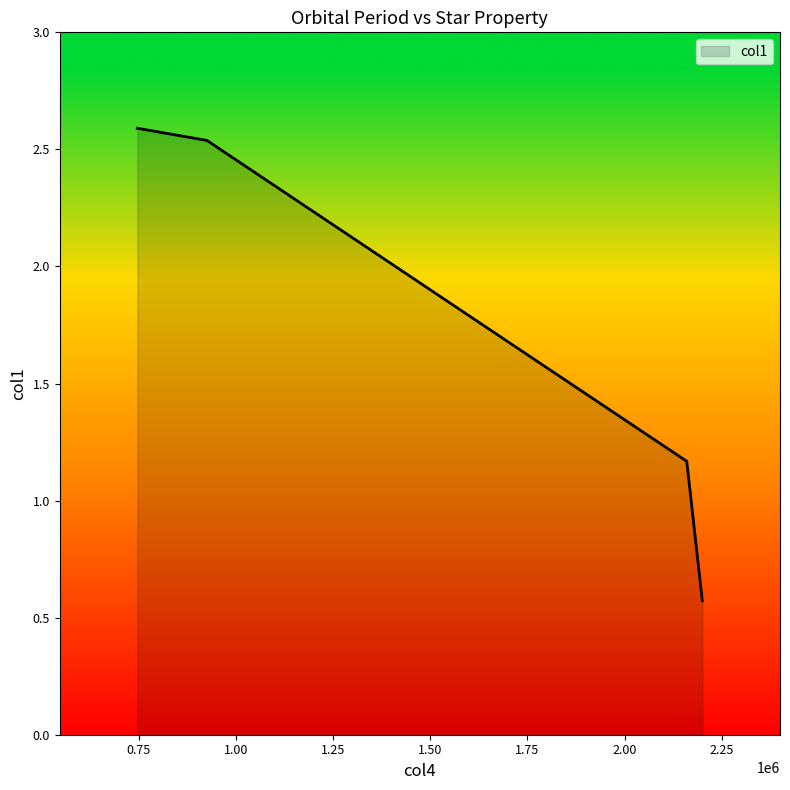

What is the maximum value shown in the chart?

2.6